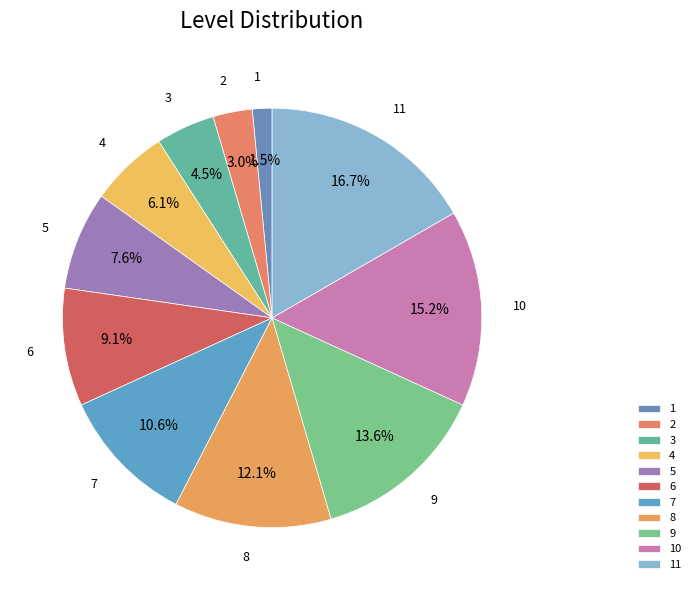

How many slices are in this pie chart?

11